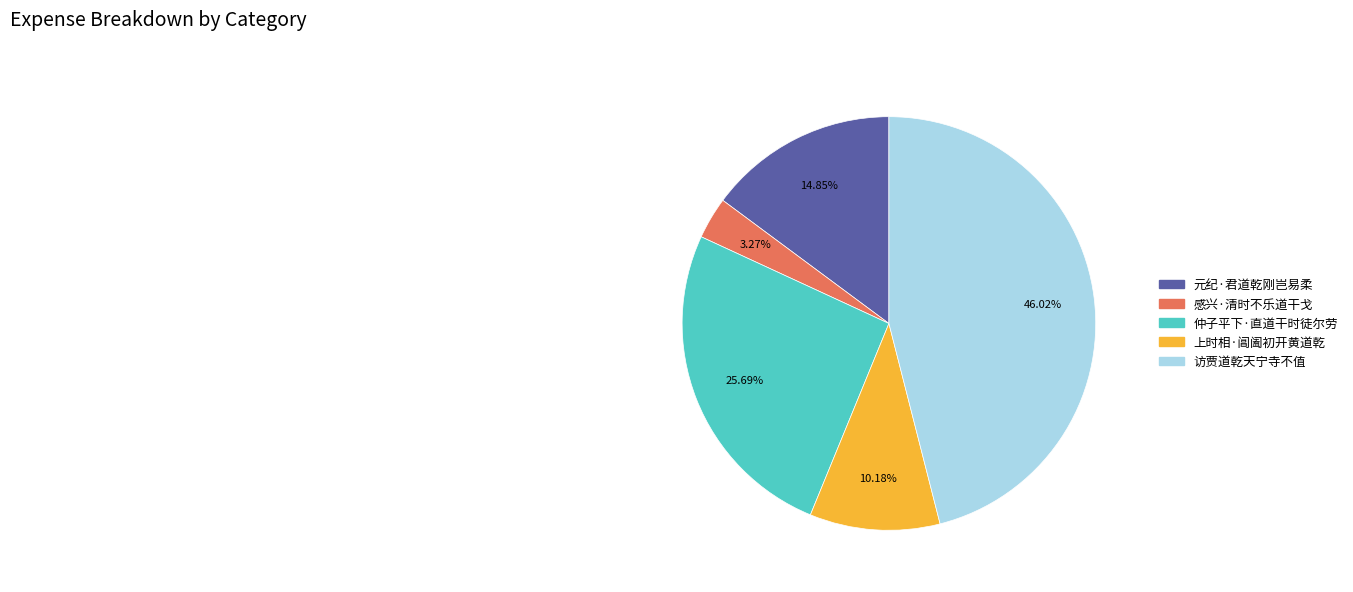

To the nearest percent, what percentage of the pie is 元纪·君道乾刚岂易柔?

15%